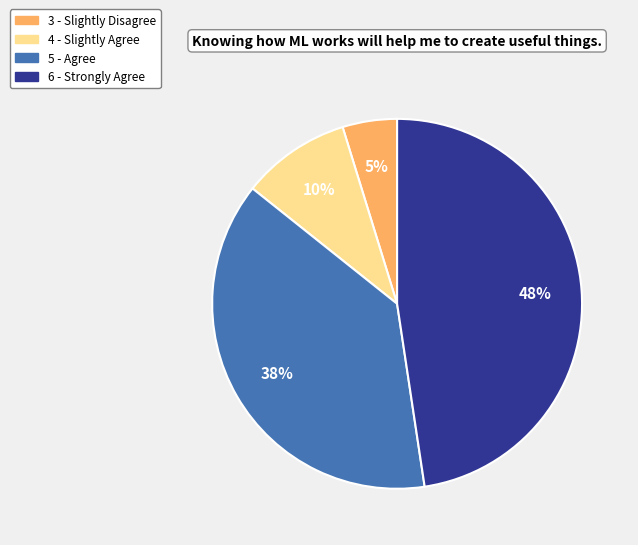

To the nearest percent, what is the difference between the largest and smallest slice percentages?

43%